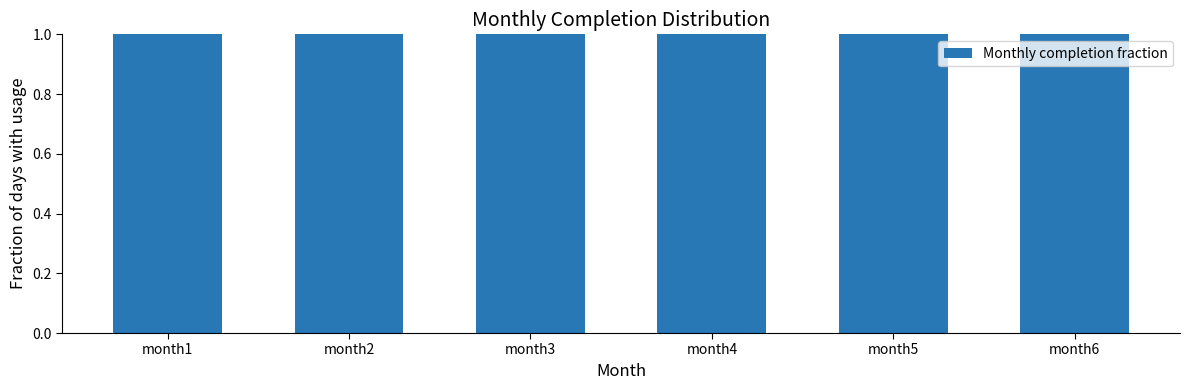

Is it true that the value at month1 is 1.7?

False